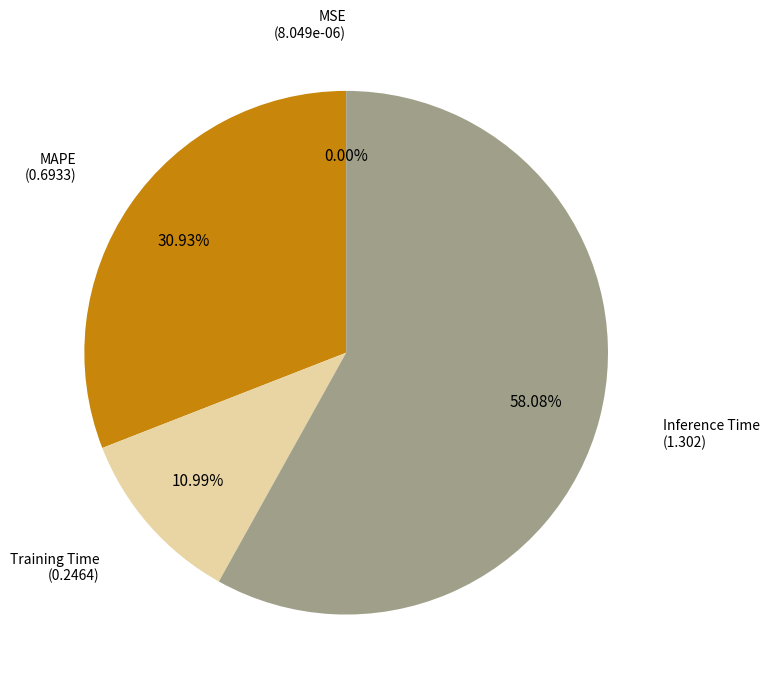

To the nearest percent, what is the average slice percentage?

25%